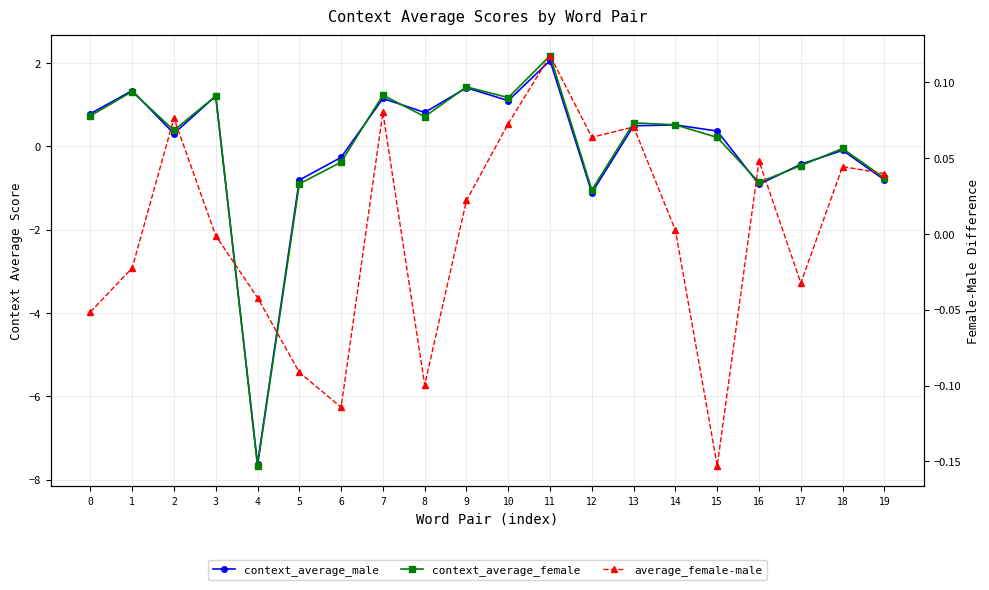

How many times do average_female-male and context_average_male cross each other?

5